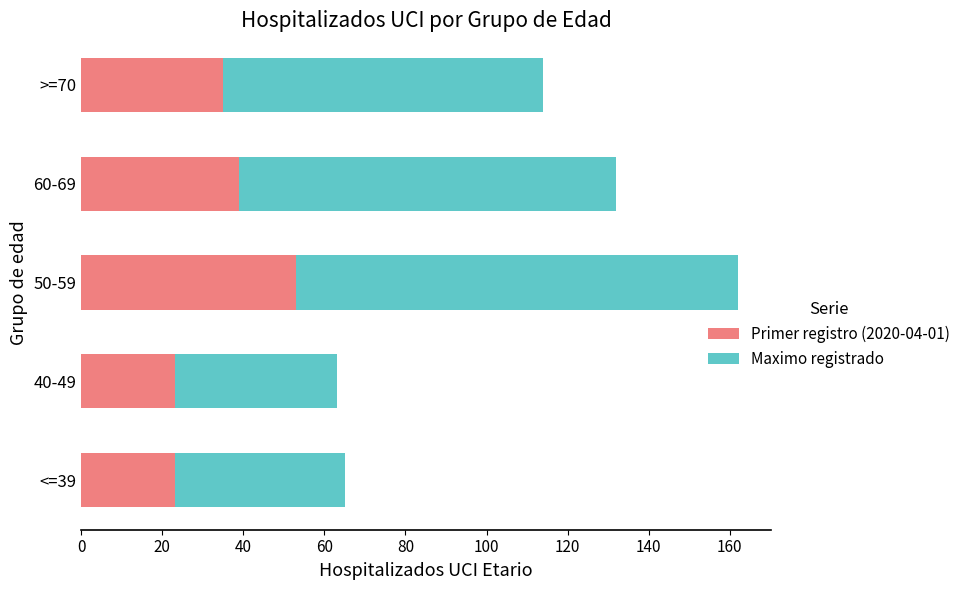

What is the average value of the Primer registro (2020-04-01) series?

35